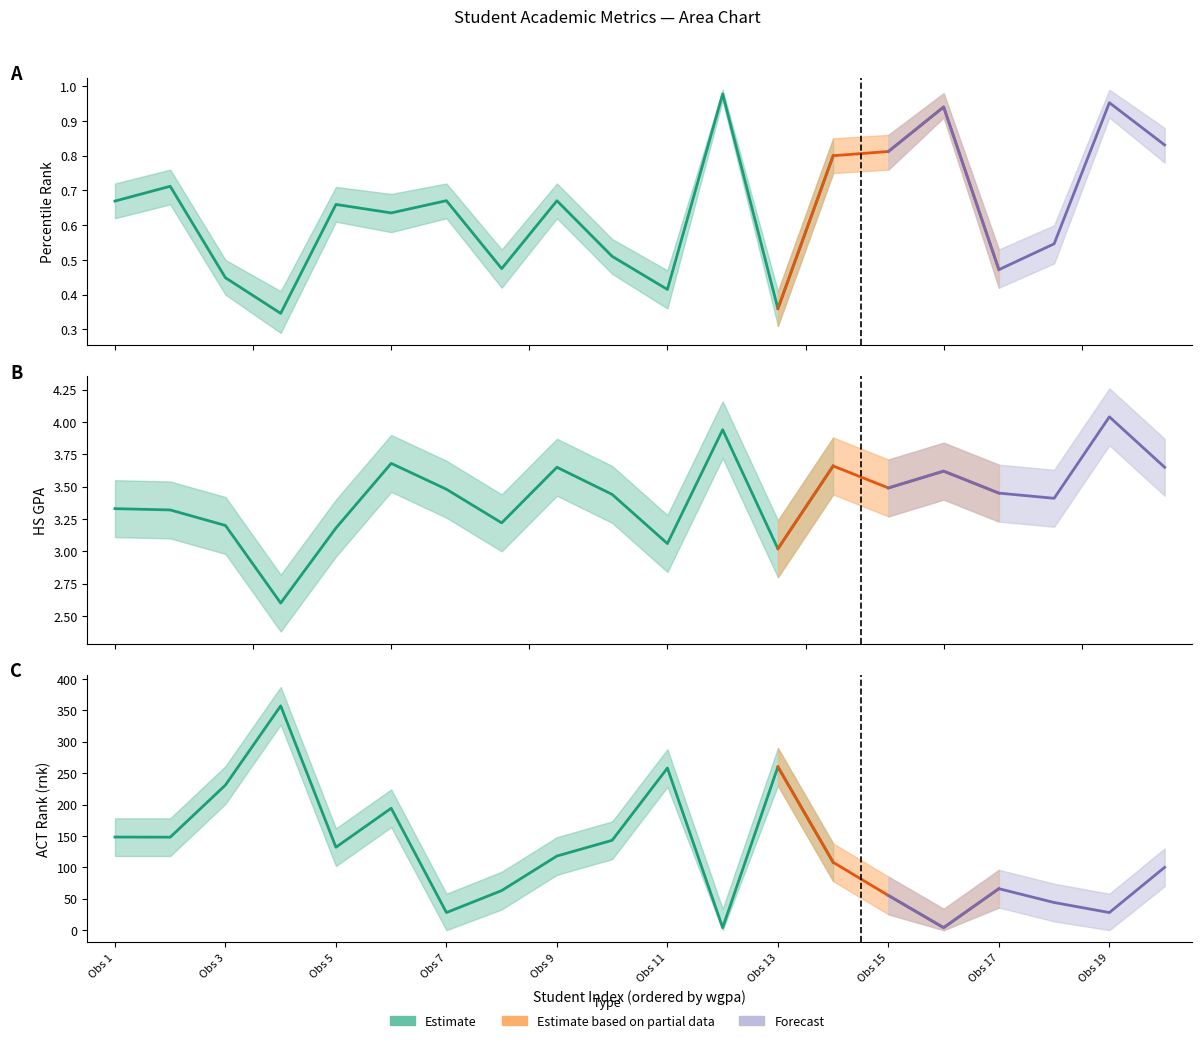

What is the difference between the highest and lowest values at 7?

27.3